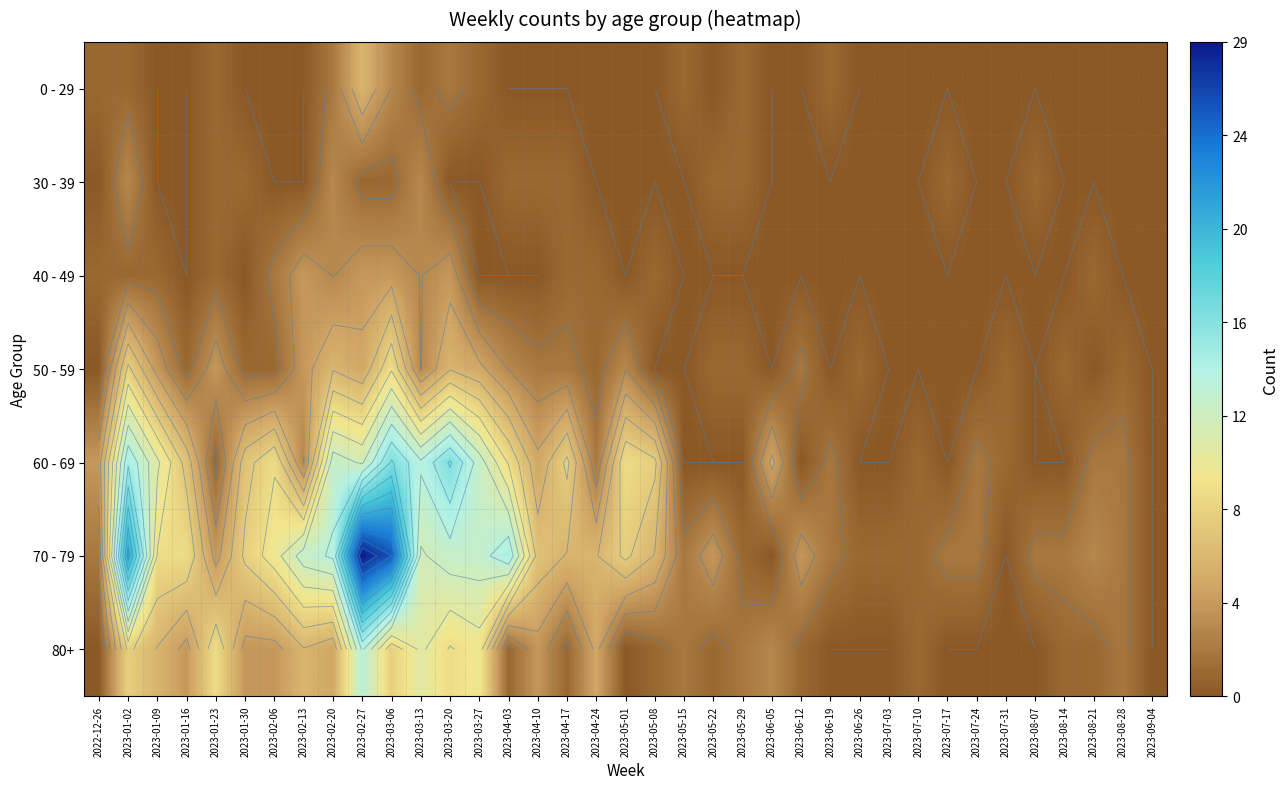

True or false: 40 - 49 has a value of 0 at 2023-05-29.

True